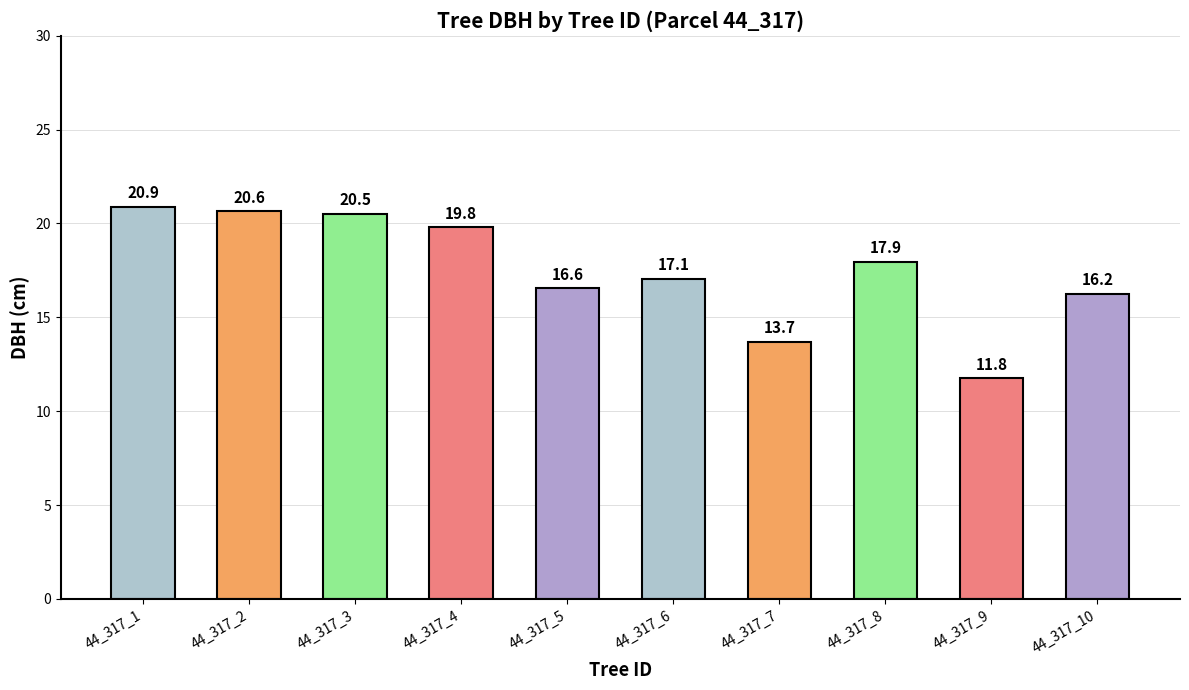

How many categories are shown in the chart?

10